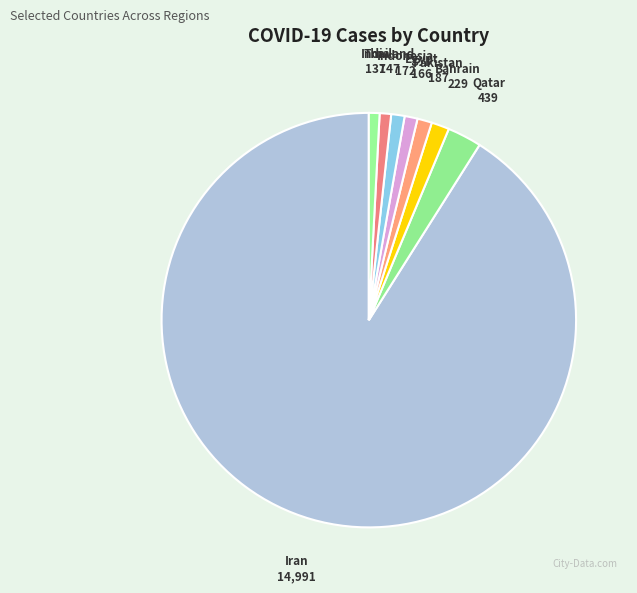

Do Thailand and Egypt together represent more than half of the pie?

No